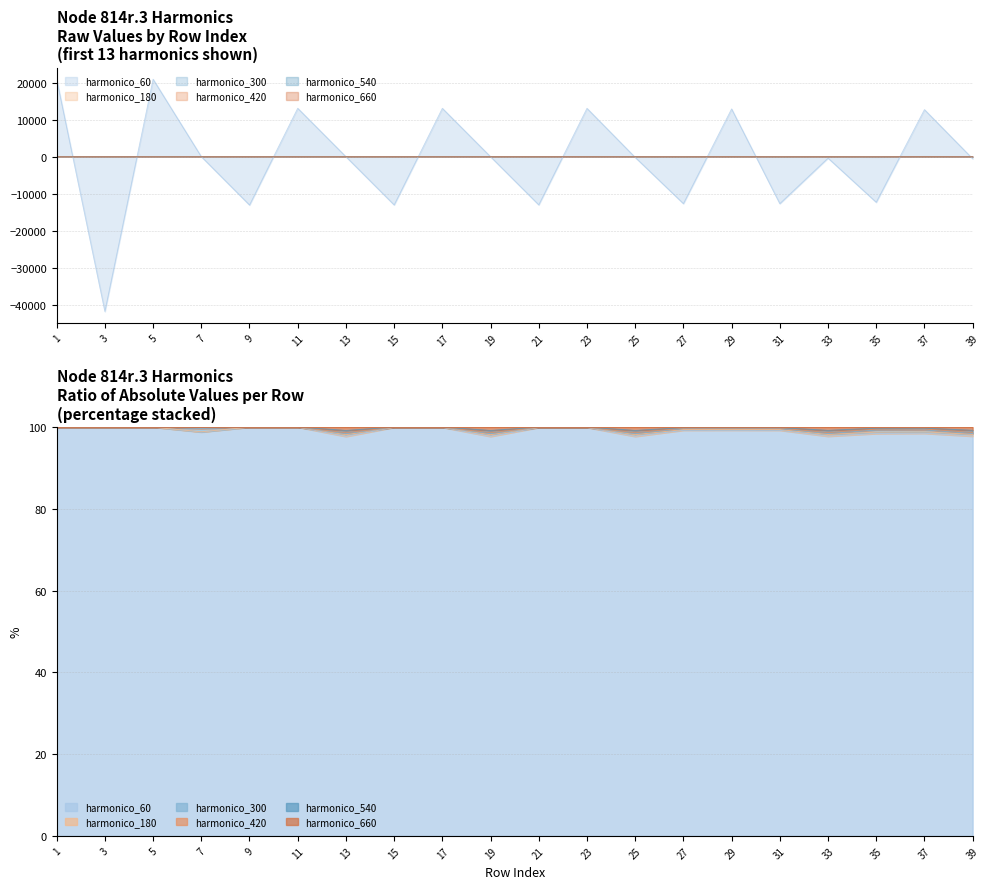

At which label does harmonico_300 first exceed 0?

1